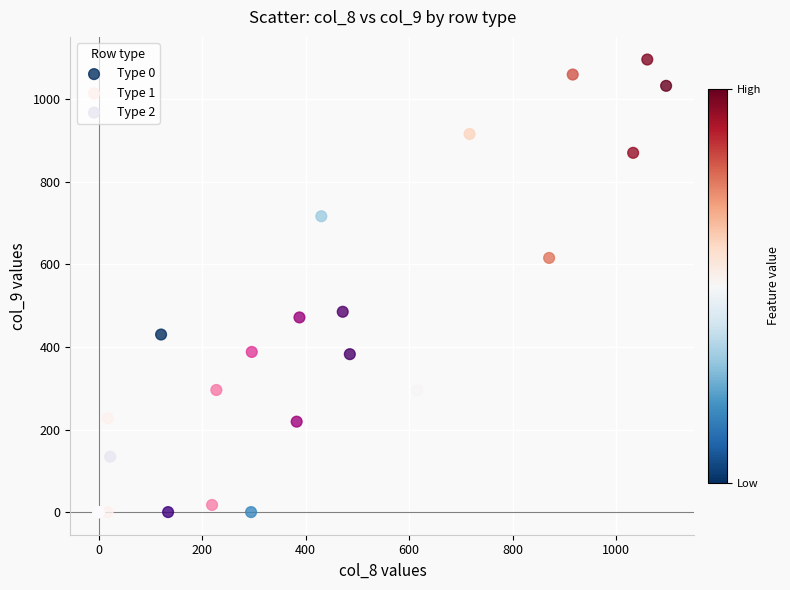

Which series has the widest spread of Y values?

Type 0